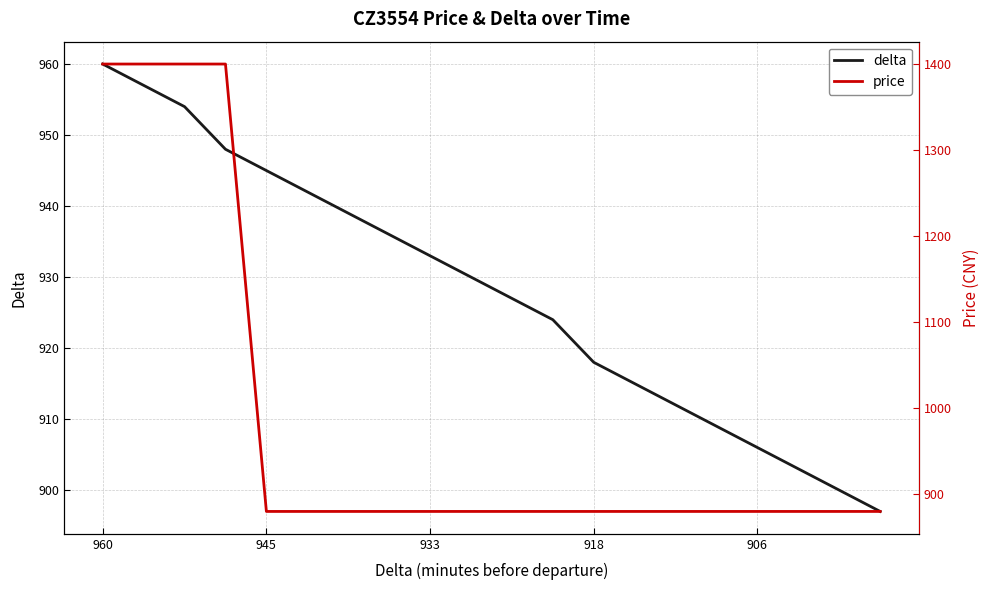

The value of delta at 9 is 1657. True or false?

False